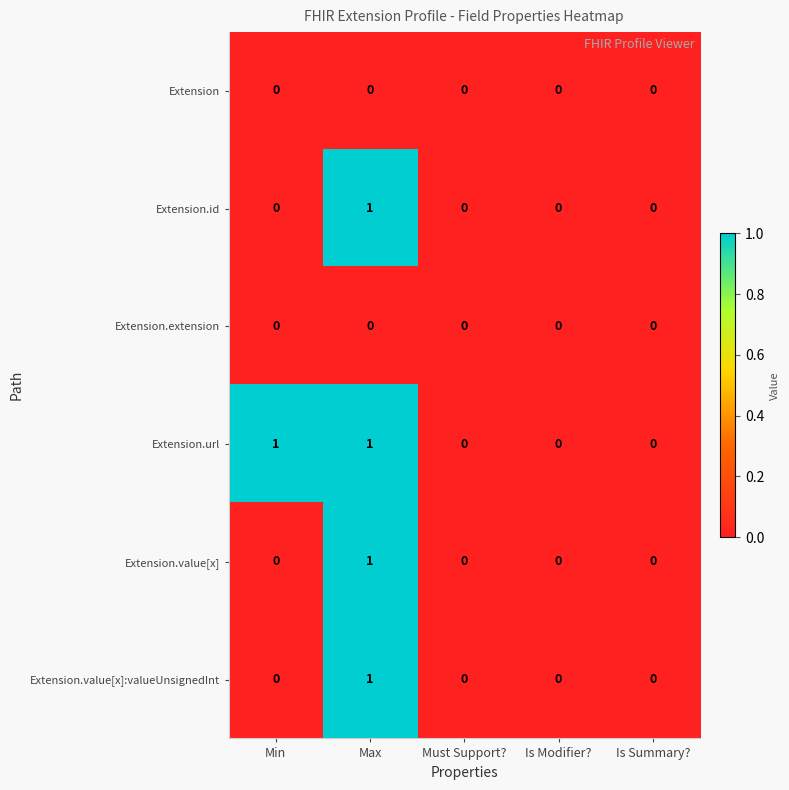

Reading right to left, transcribe all the data shown in this chart.

Extension: 0	0	0	0	0
Extension.id: 0	0	0	1	0
Extension.extension: 0	0	0	0	0
Extension.url: 0	0	0	1	1
Extension.value[x]: 0	0	0	1	0
Extension.value[x]:valueUnsignedInt: 0	0	0	1	0